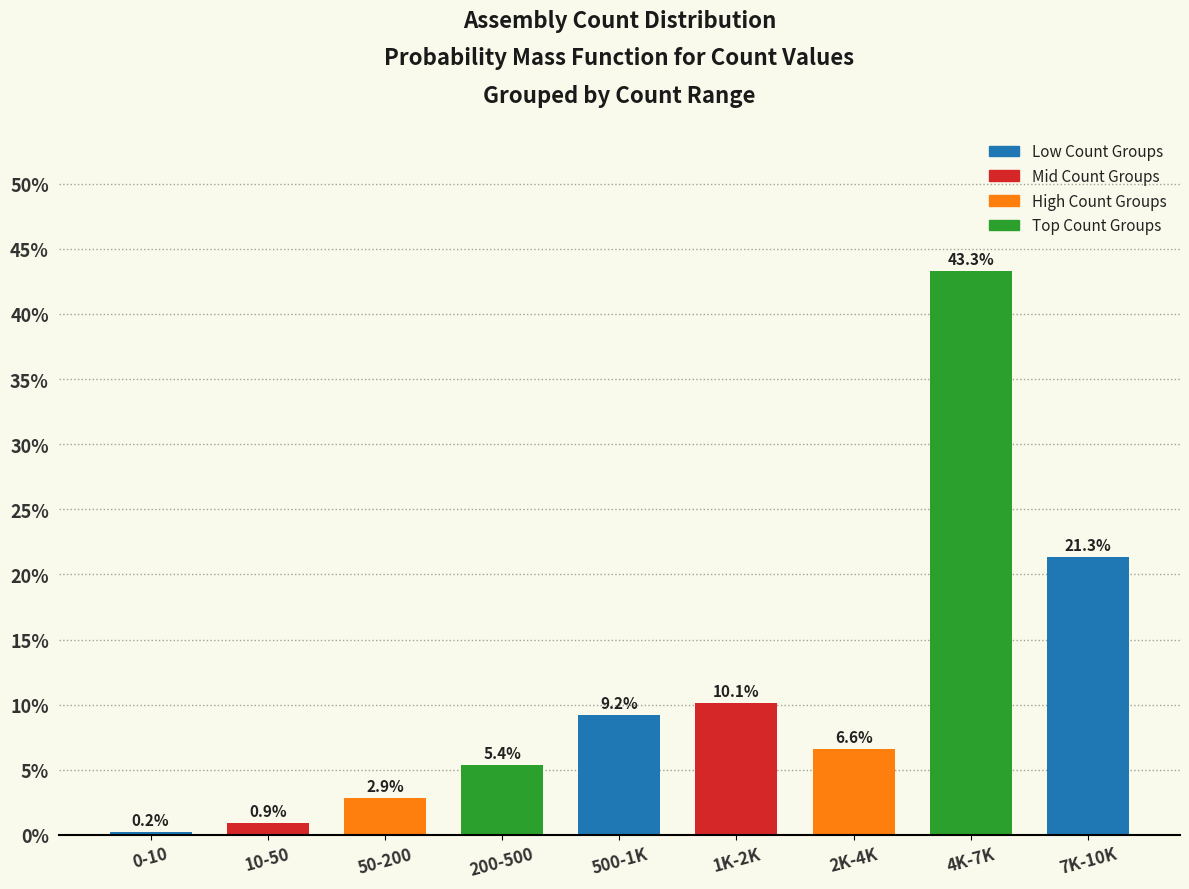

Reading left to right, what are all the values shown in this chart?

0-10=0.2	10-50=0.9	50-200=2.9	200-500=5.4	500-1K=9.2	1K-2K=10.1	2K-4K=6.6	4K-7K=43.3	7K-10K=21.3